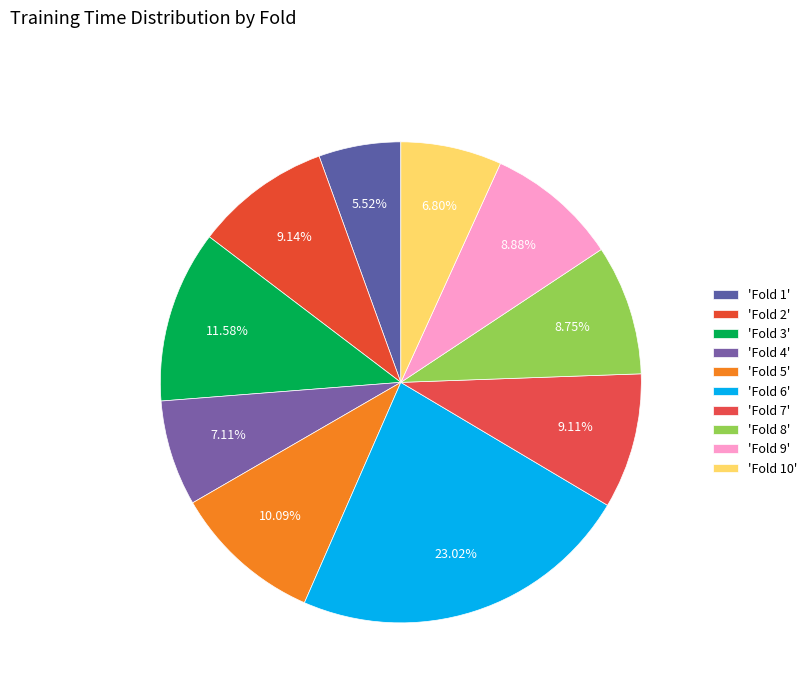

How many slices are in this pie chart?

10